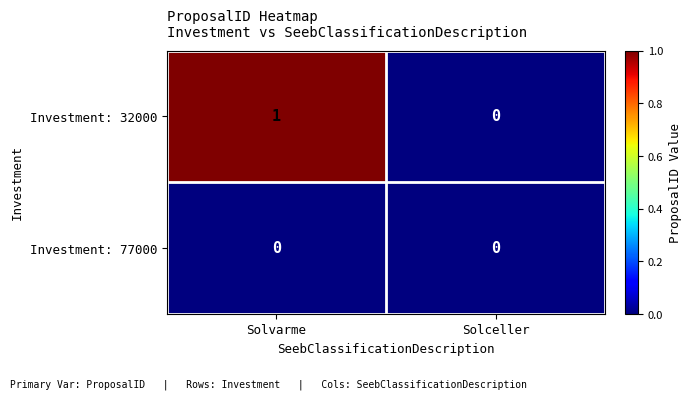

List the series in order of their peak value, lowest first.

Investment: 77000, Investment: 32000